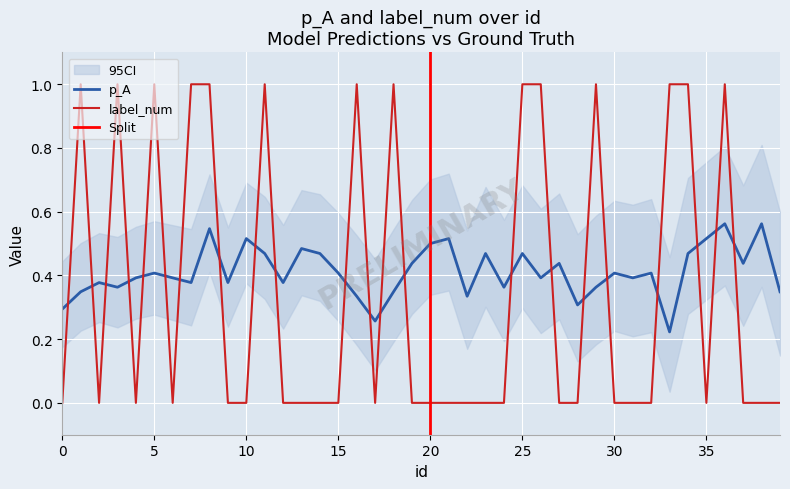

What is the highest value of the label_num series?

1.0